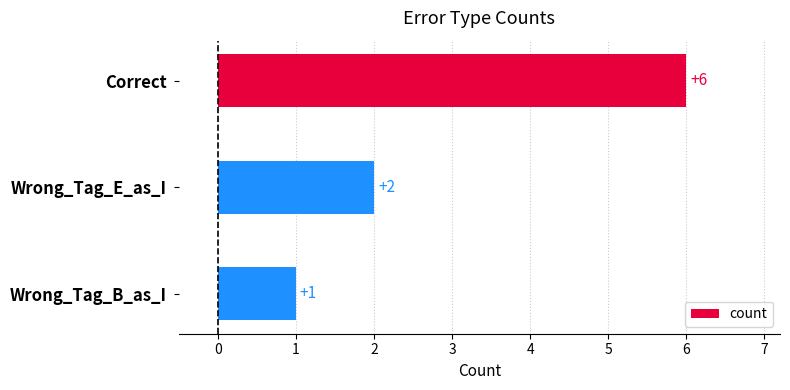

At which category does the chart reach its minimum across all series?

Wrong_Tag_B_as_I